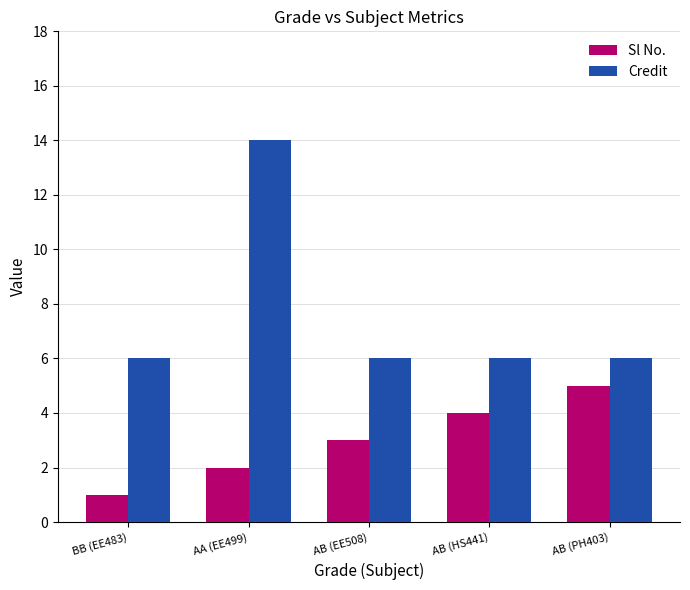

Reading right to left, transcribe all the data shown in this chart.

Sl No.: 5	4	3	2	1
Credit: 6	6	6	14	6